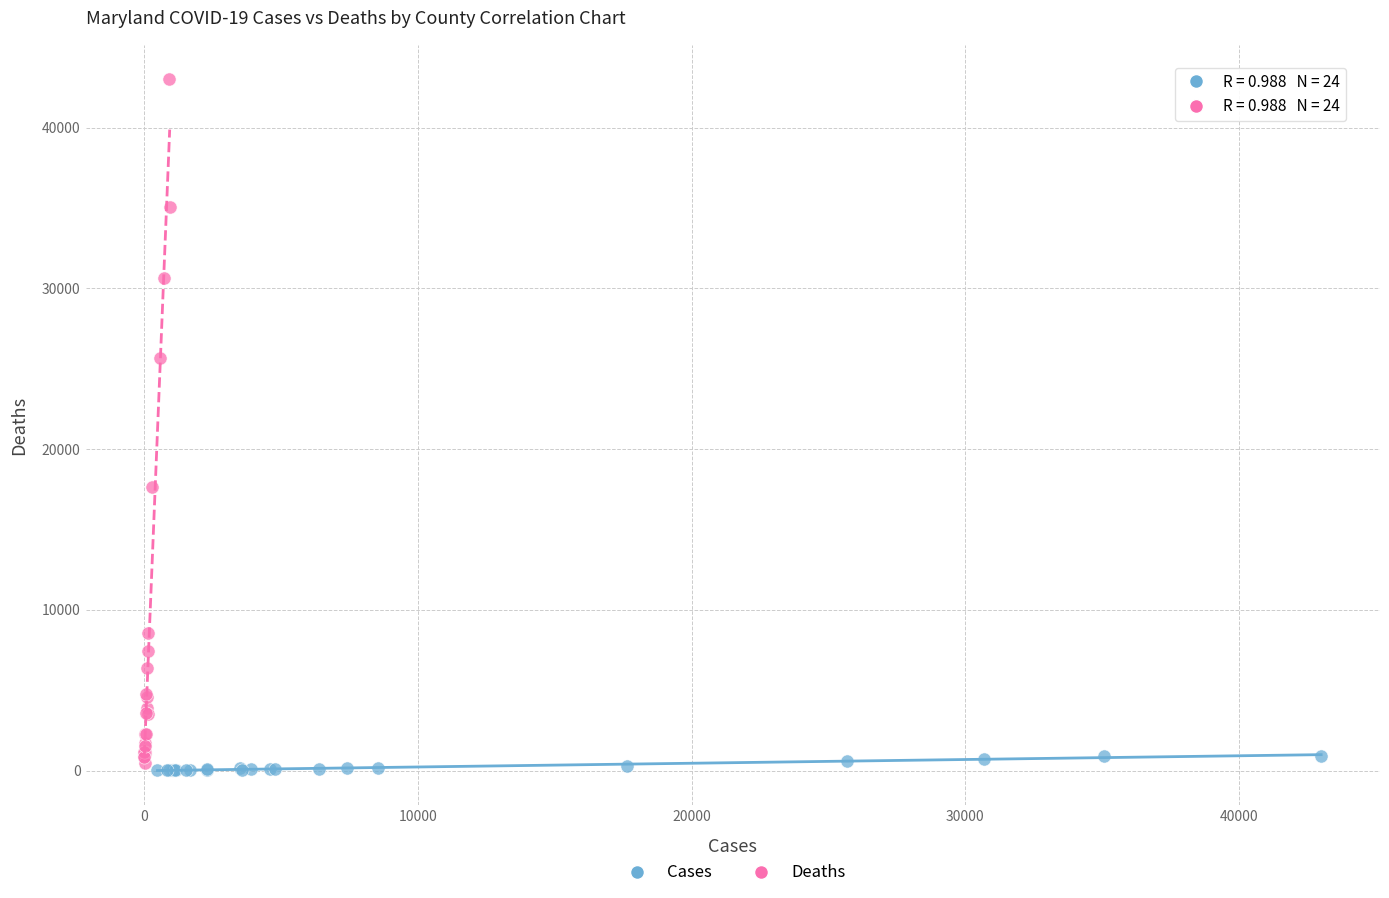

Which series has the largest Y range (max minus min)?

Deaths